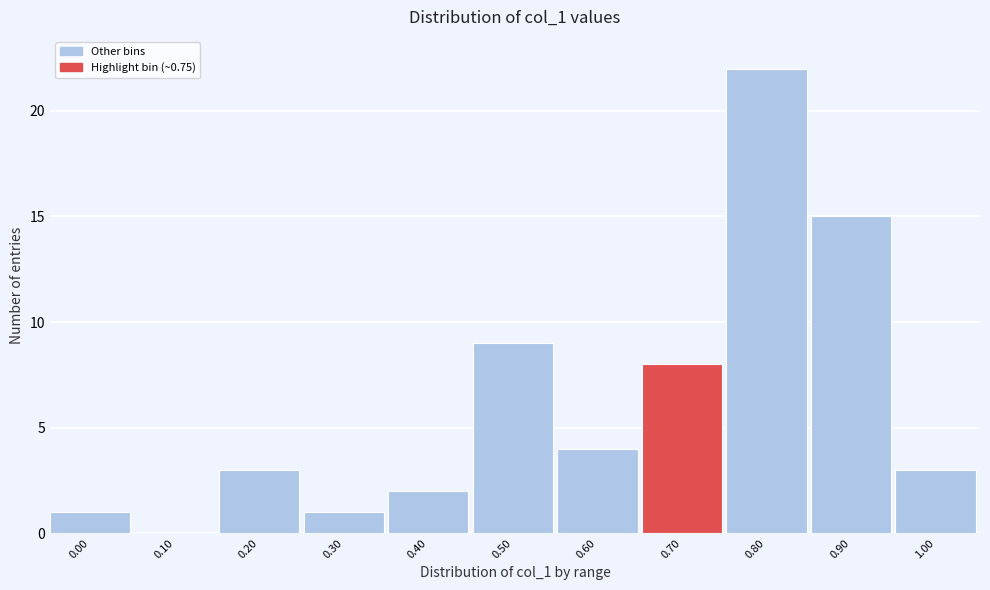

Reading right to left, what are all the values shown in this chart?

1.00=3	0.90=15	0.80=22	0.70=8	0.60=4	0.50=9	0.40=2	0.30=1	0.20=3	0.10=0	0.00=1